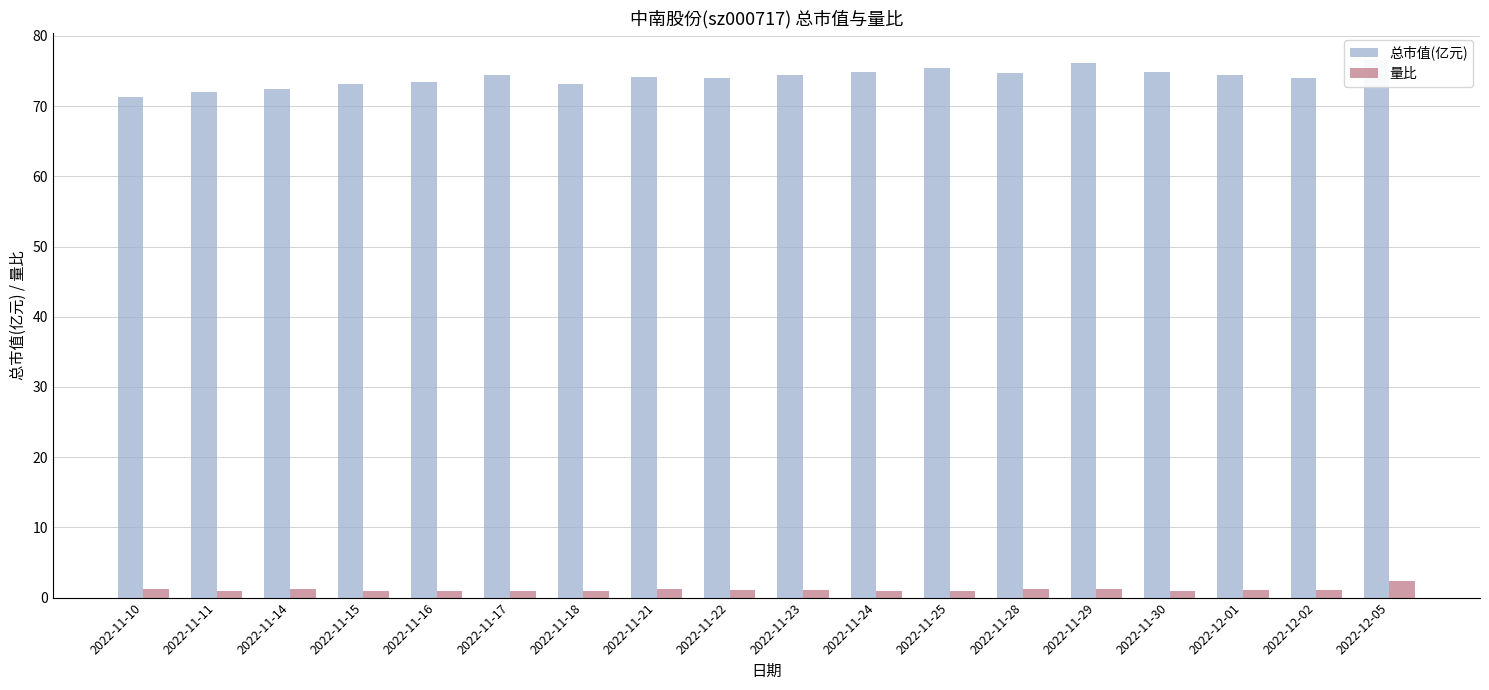

True or false: 量比 has a value of 0.4 at 2022-11-23.

False